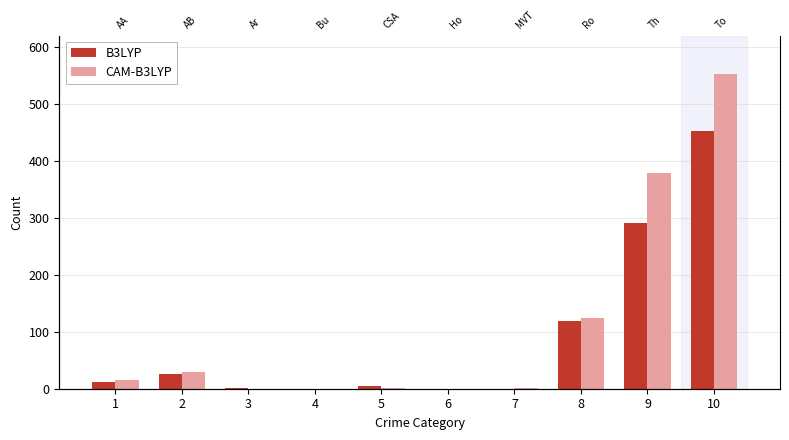

List the series in order of their peak value, lowest first.

B3LYP, CAM-B3LYP